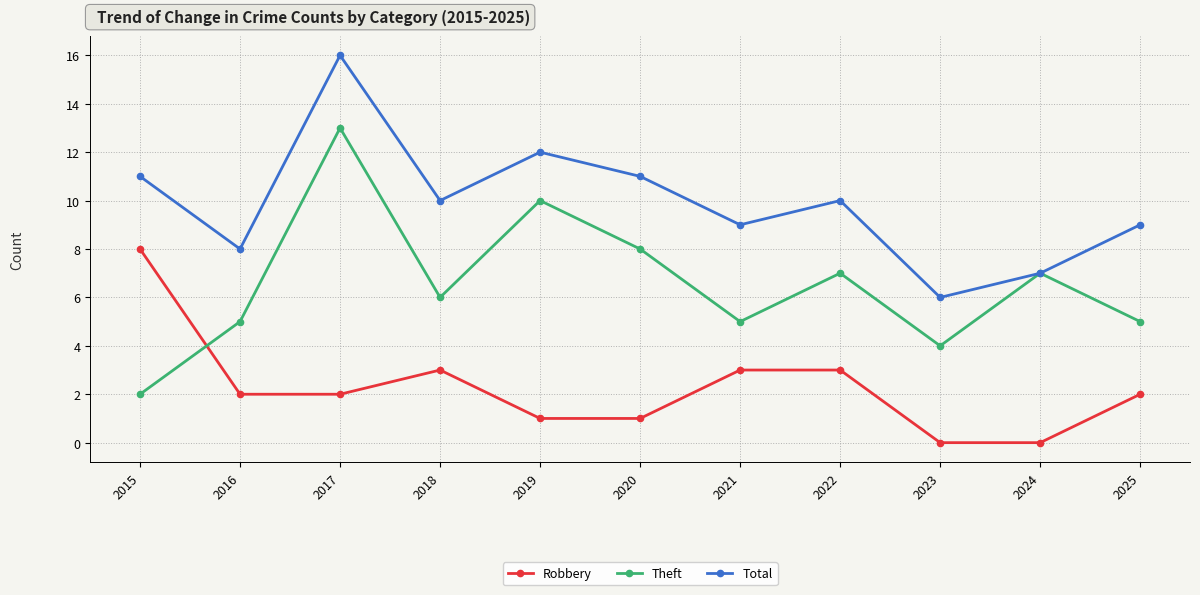

What is the maximum value shown in the chart?

16